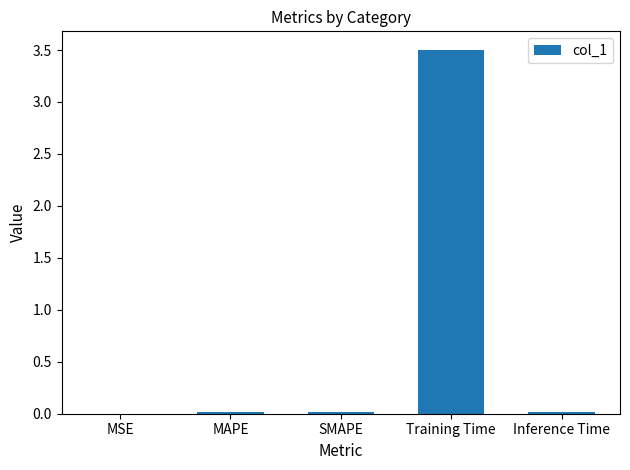

Which category has the highest value across all series?

Training Time